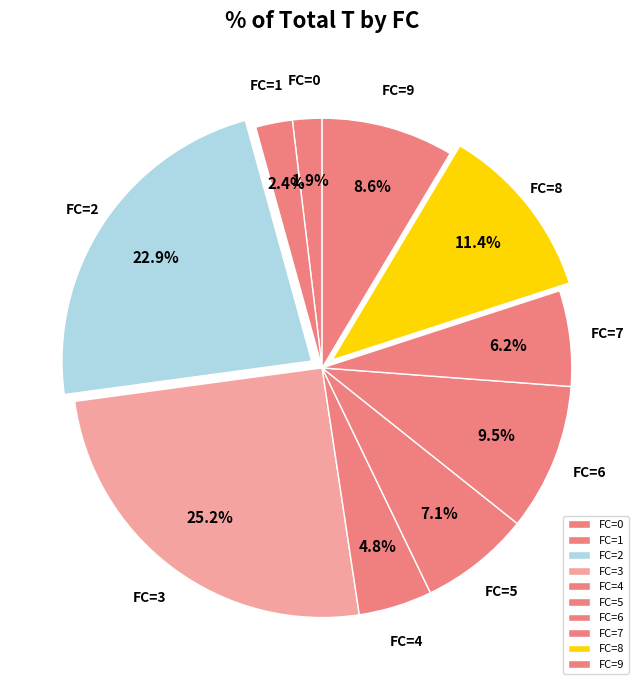

Does FC=0 account for over 50% of the chart?

No